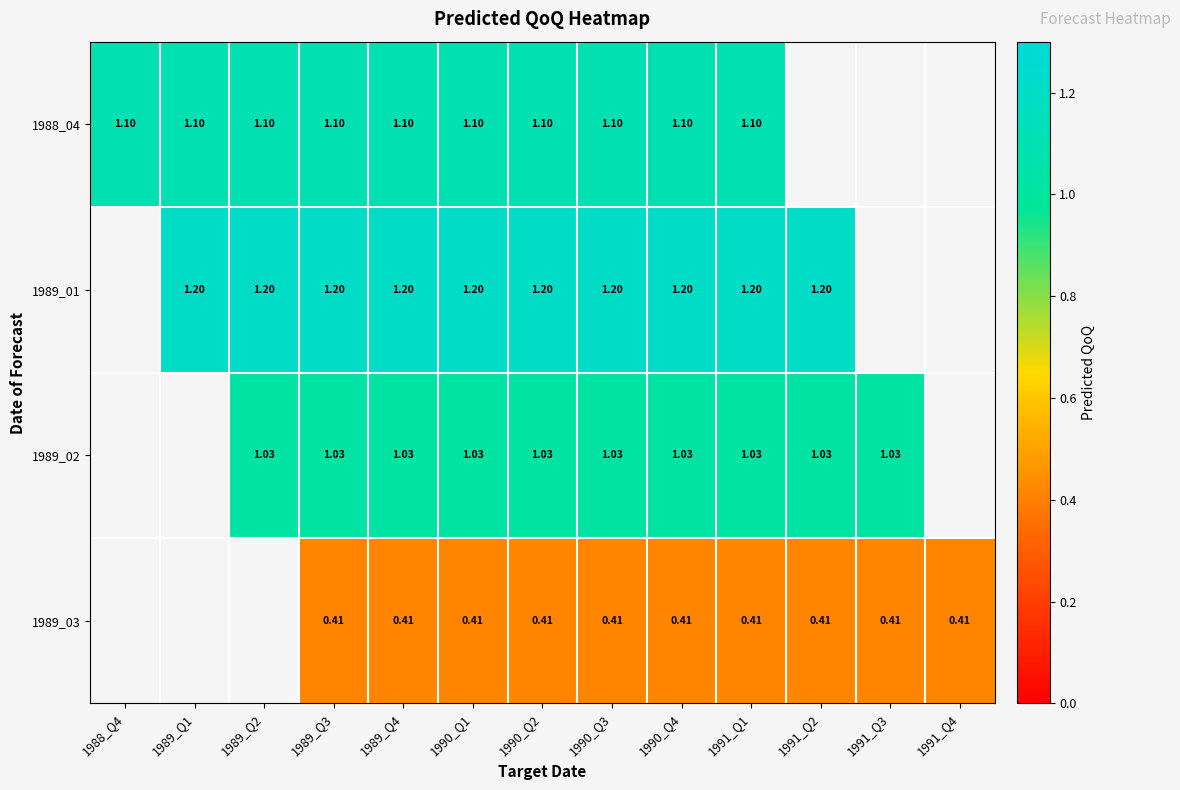

How many distinct data groups are displayed?

4